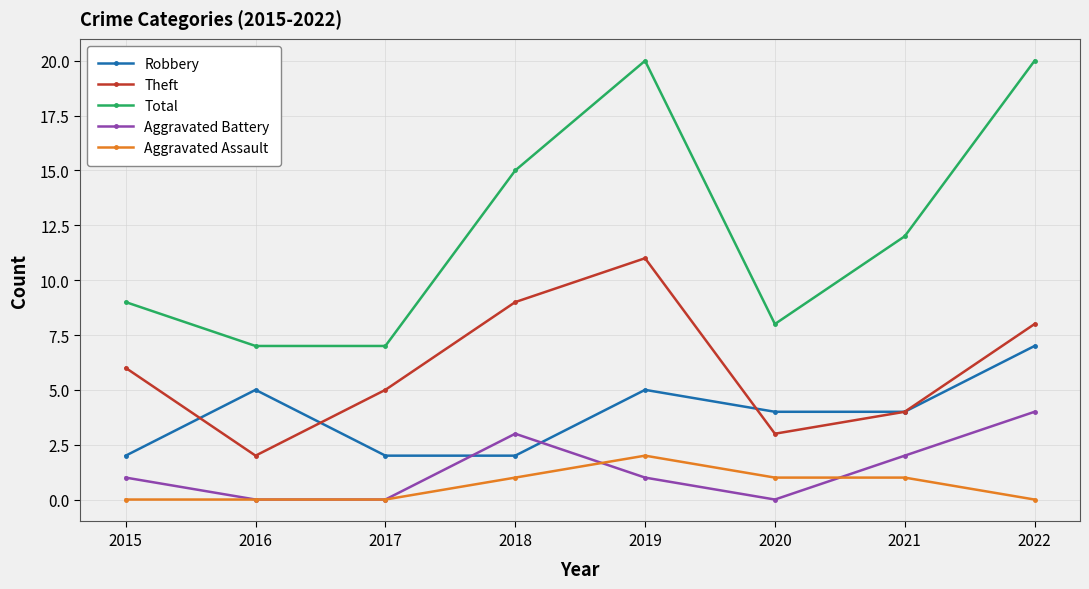

True or false: Total has more than 1 interior local peaks.

False